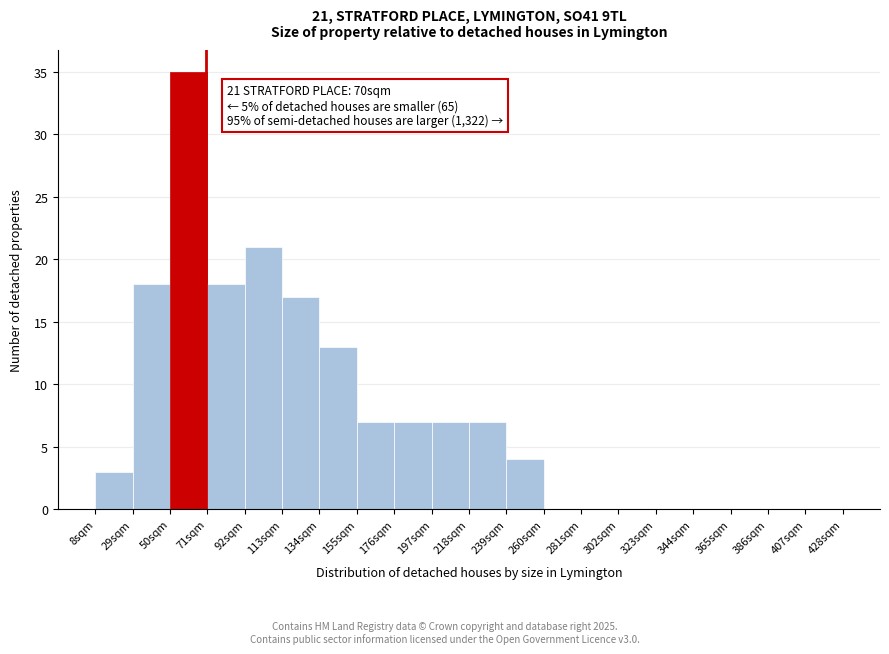

Which range on the x-axis has the tallest bar?

50 to 71